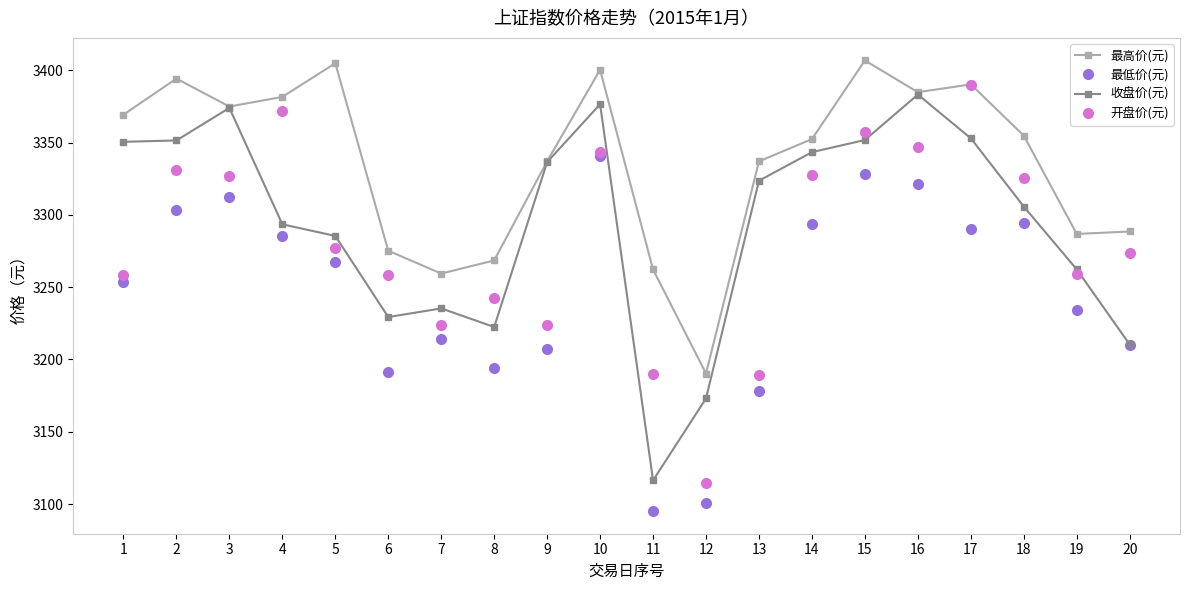

Which series changed the most between 5 and 9?

最高价(元)